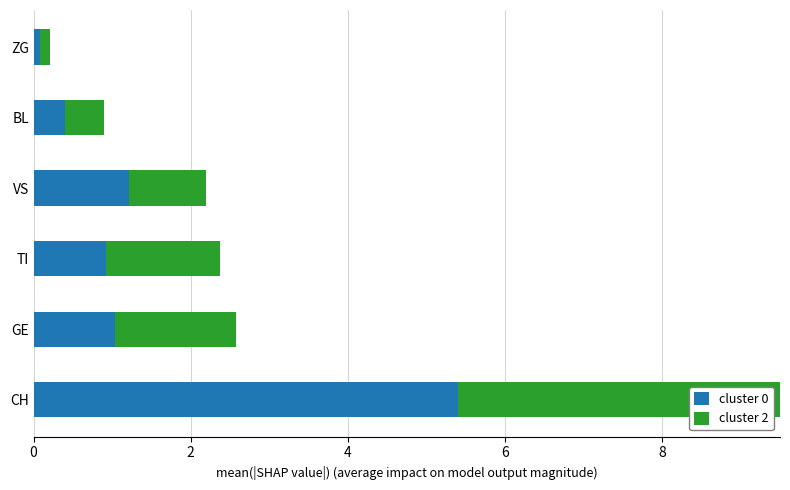

What is the highest value of the cluster 0 series?

5.4